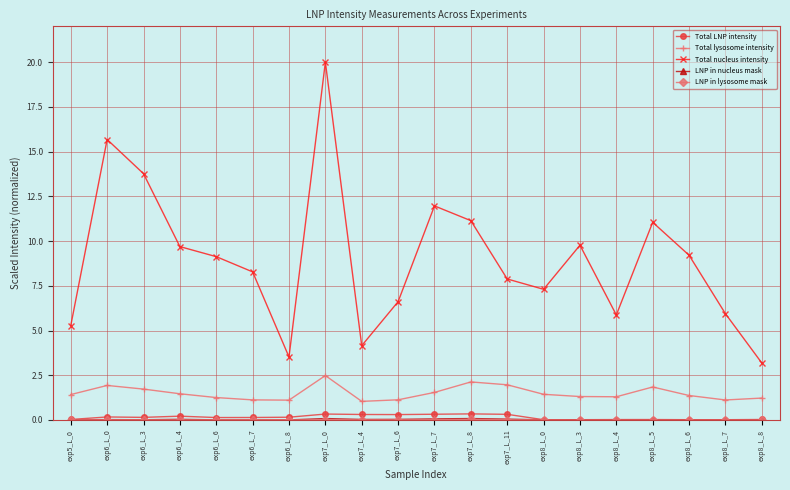

What is the greatest value displayed?

20.0